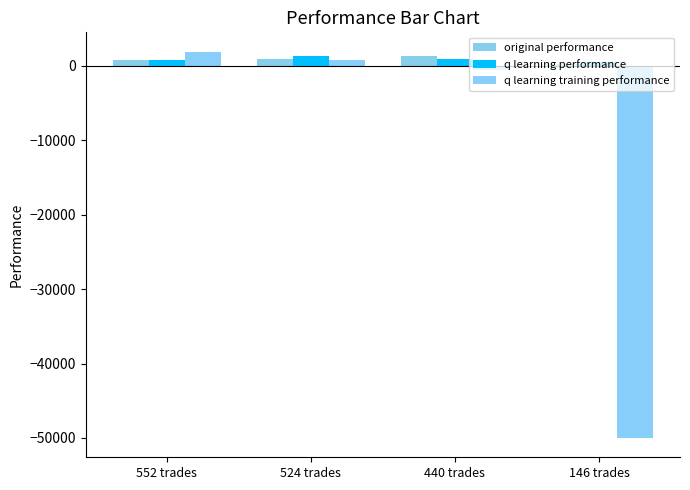

How many bars are there in each group?

3